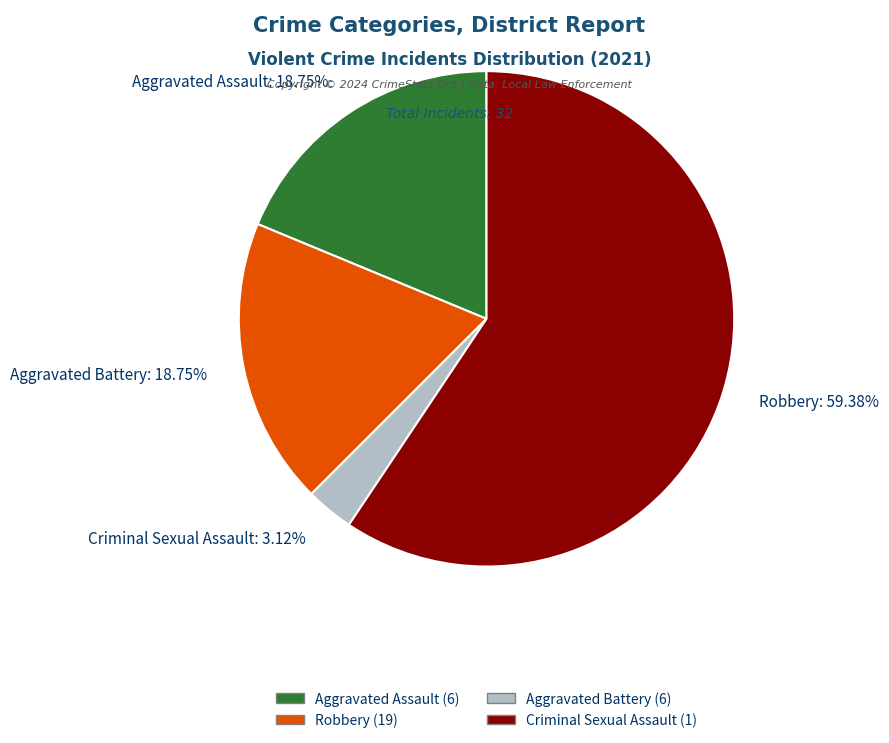

To the nearest percent, what is the average slice percentage?

25%